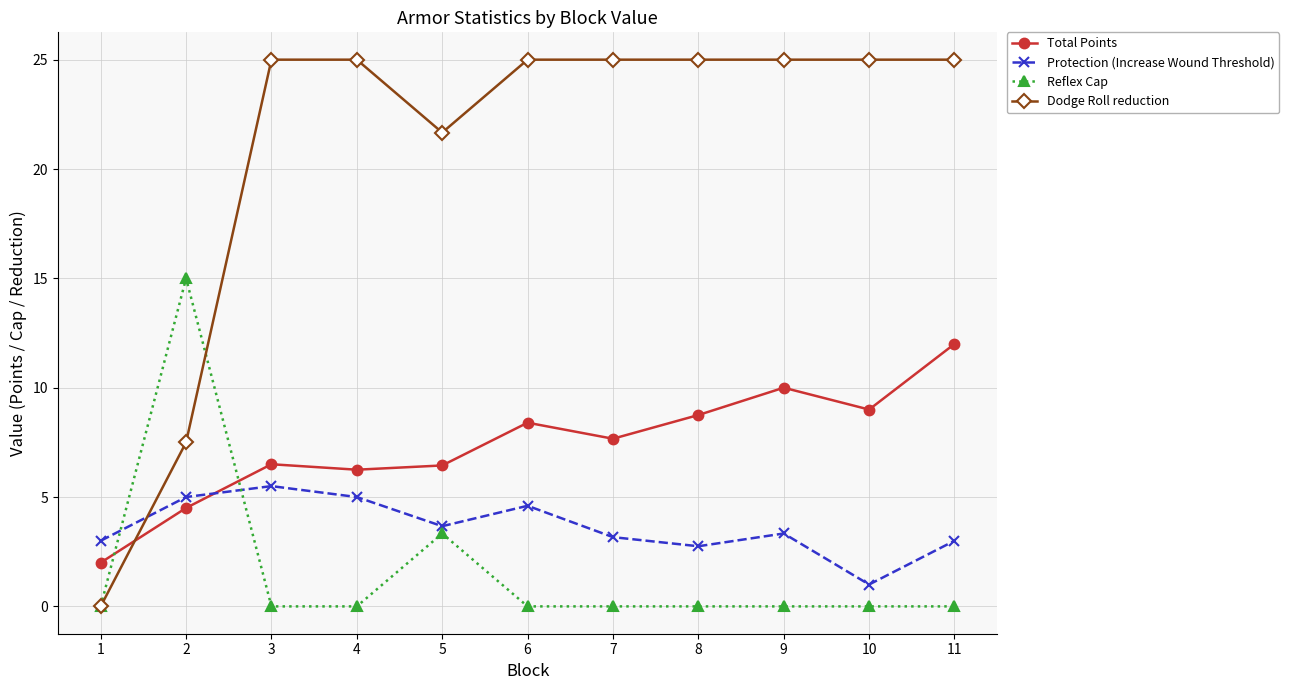

True or false: Total Points and Dodge Roll reduction intersect in this chart.

True